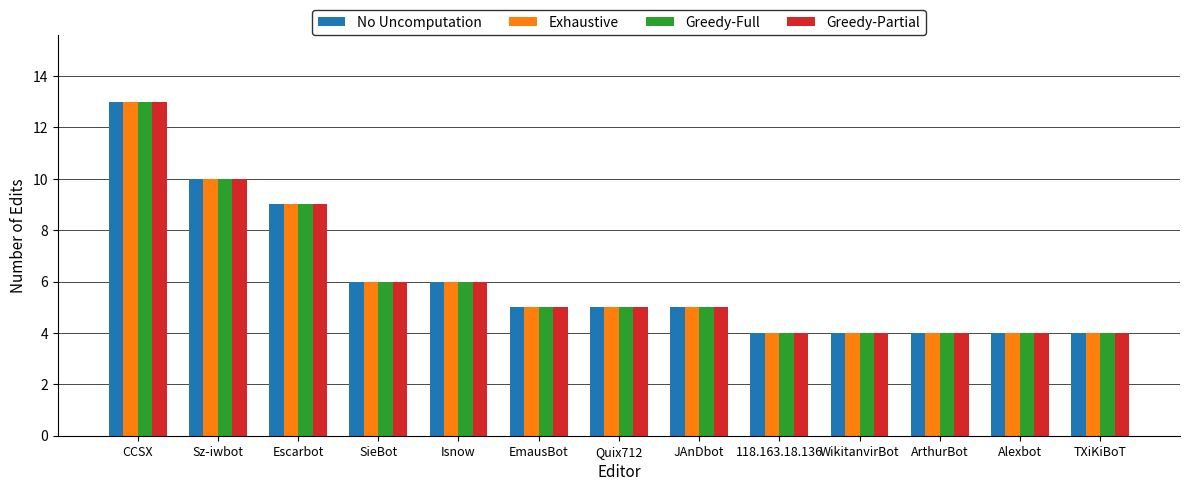

Which category has the highest value across all series?

CCSX